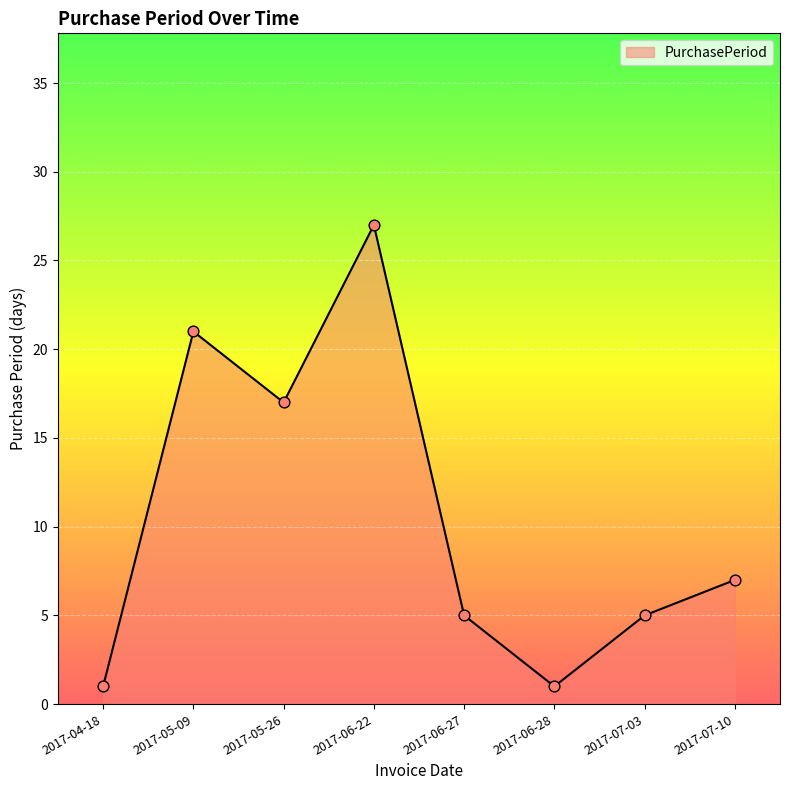

What is the change in value from 2017-06-22 to 2017-07-03?

-22